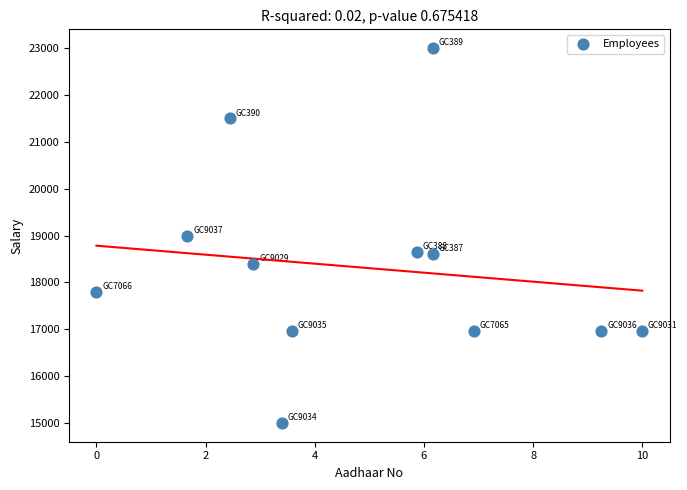

What is the range of Y values (max minus min)?

8000